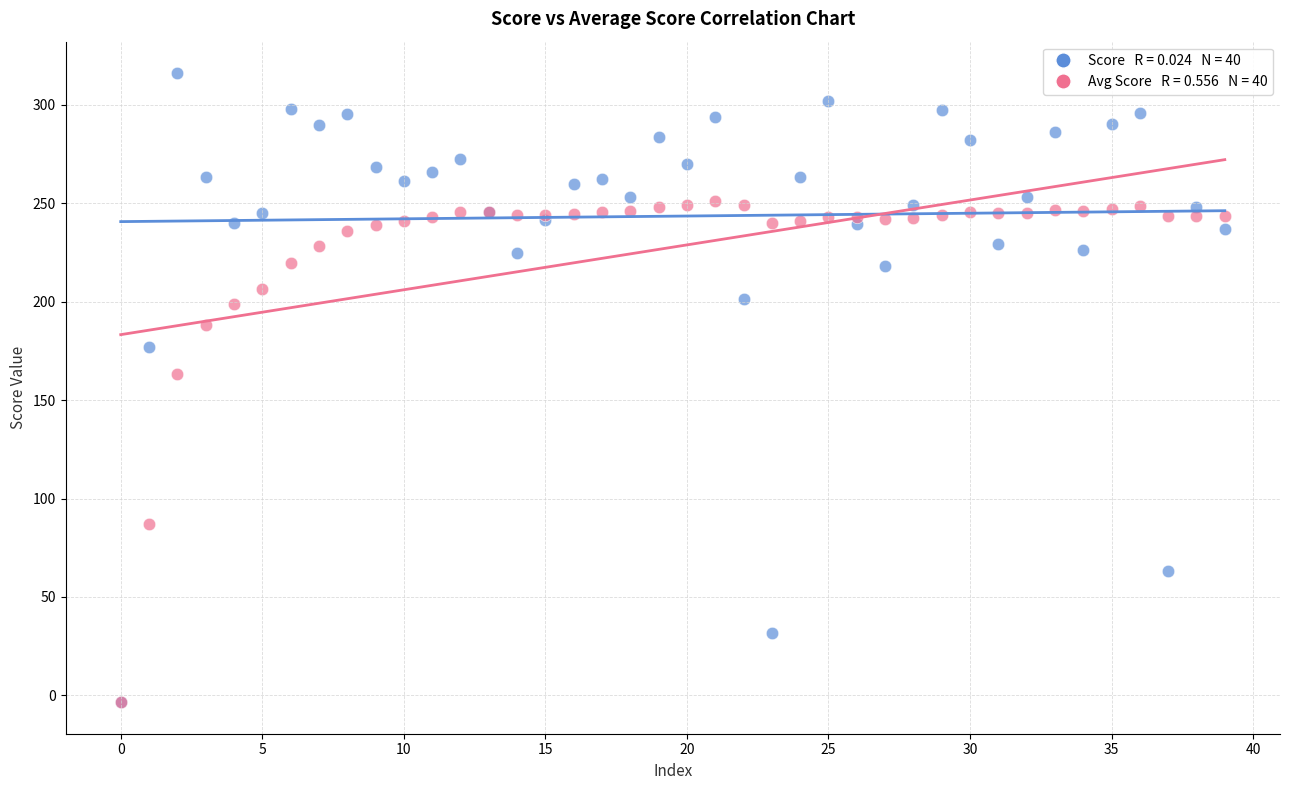

Across all series, what Y value is closest to 156?

163.2